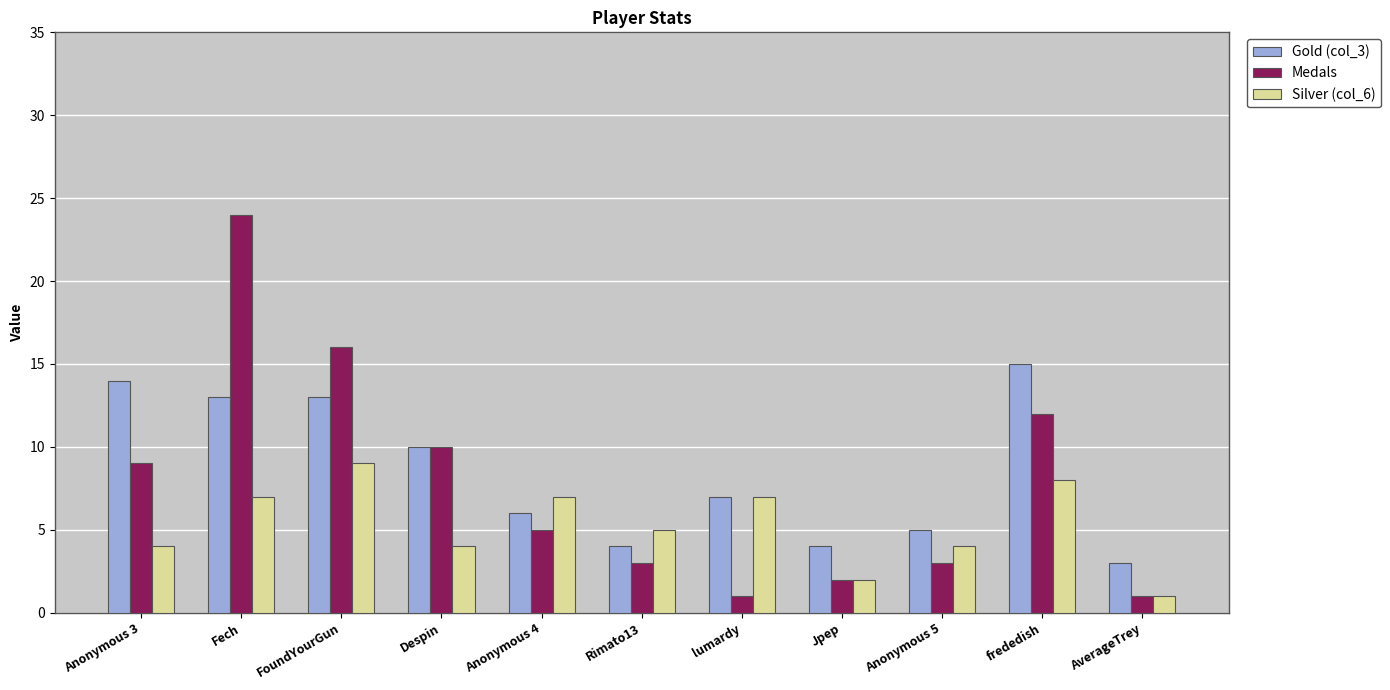

How many bars are there in each group?

3